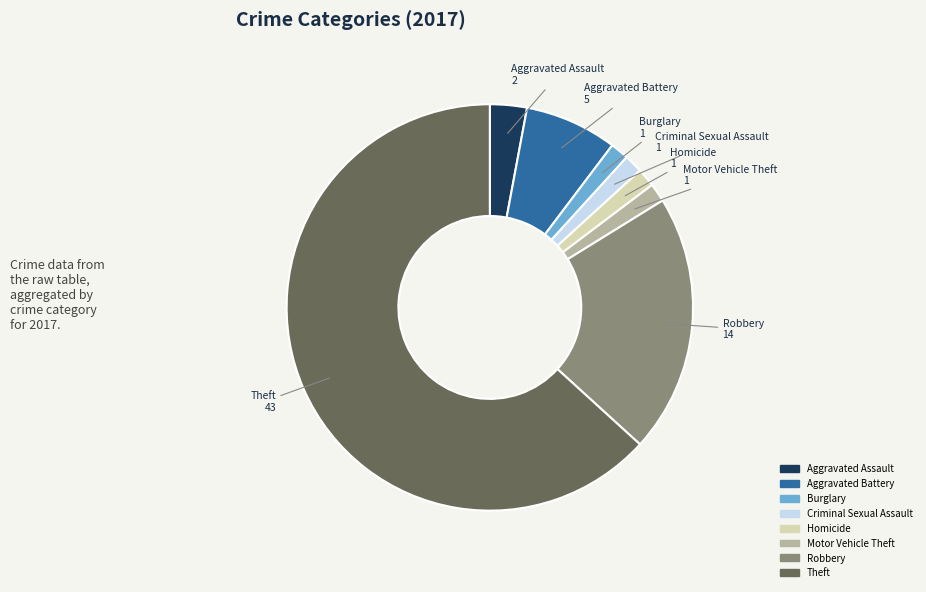

What is the ratio of the value at Motor Vehicle Theft to the value at Aggravated Assault?

0.5